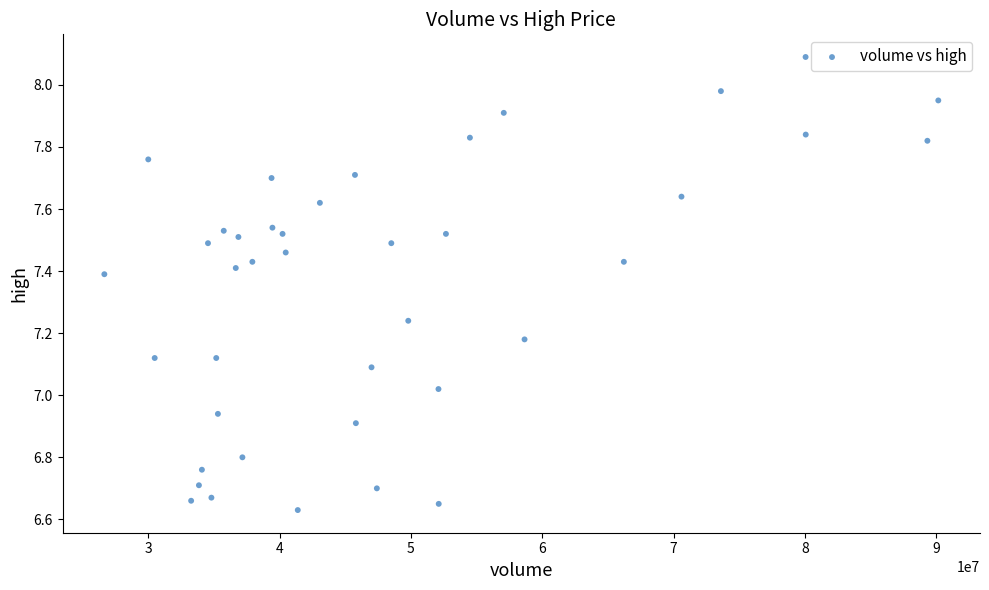

What is the range of X values (max minus min)?

63482020.0